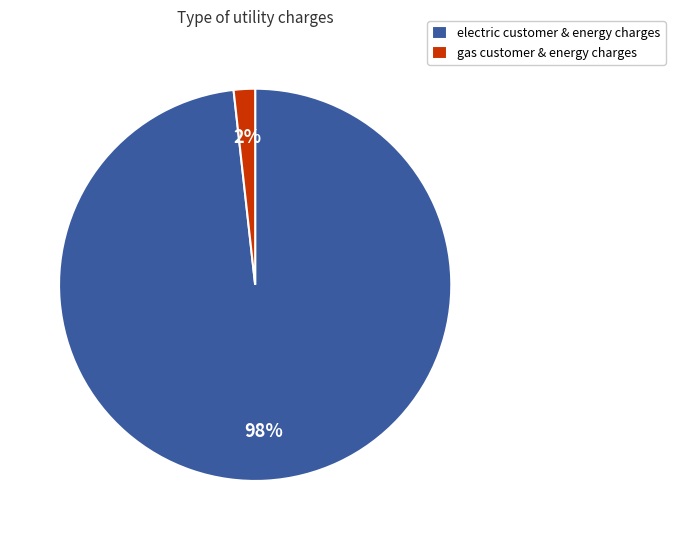

Which has a higher value, gas customer & energy charges or electric customer & energy charges?

electric customer & energy charges